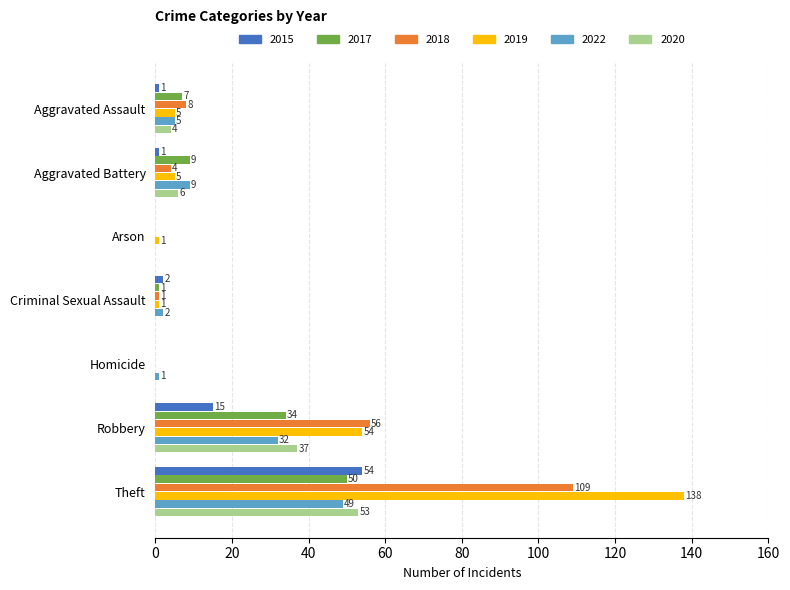

Which series changed the most between Aggravated Battery and Homicide?

2017